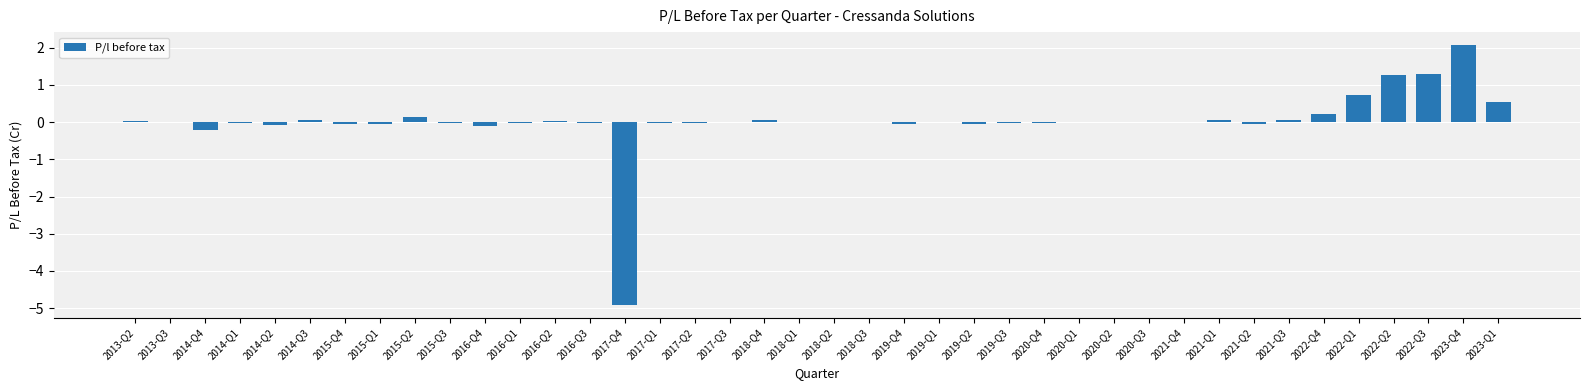

Which label corresponds to the largest value in the chart?

2023-Q4